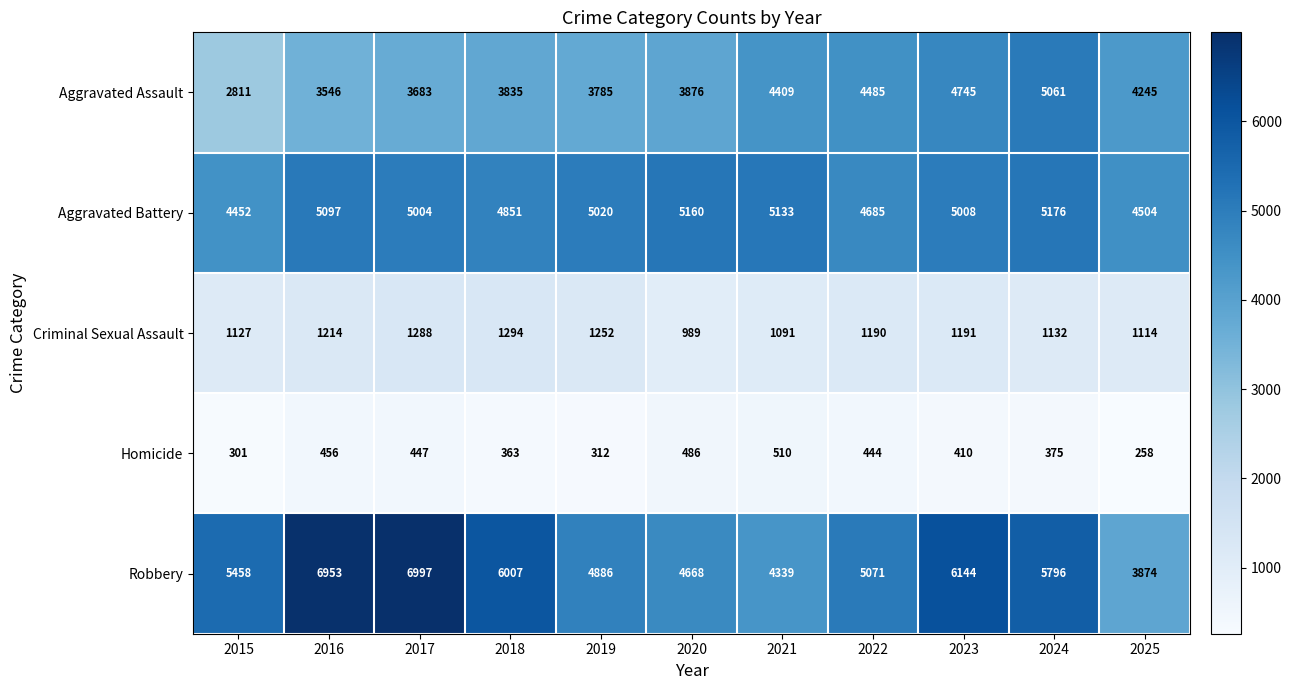

List the labels in order of Robbery value, largest first.

2017, 2016, 2023, 2018, 2024, 2015, 2022, 2019, 2020, 2021, 2025